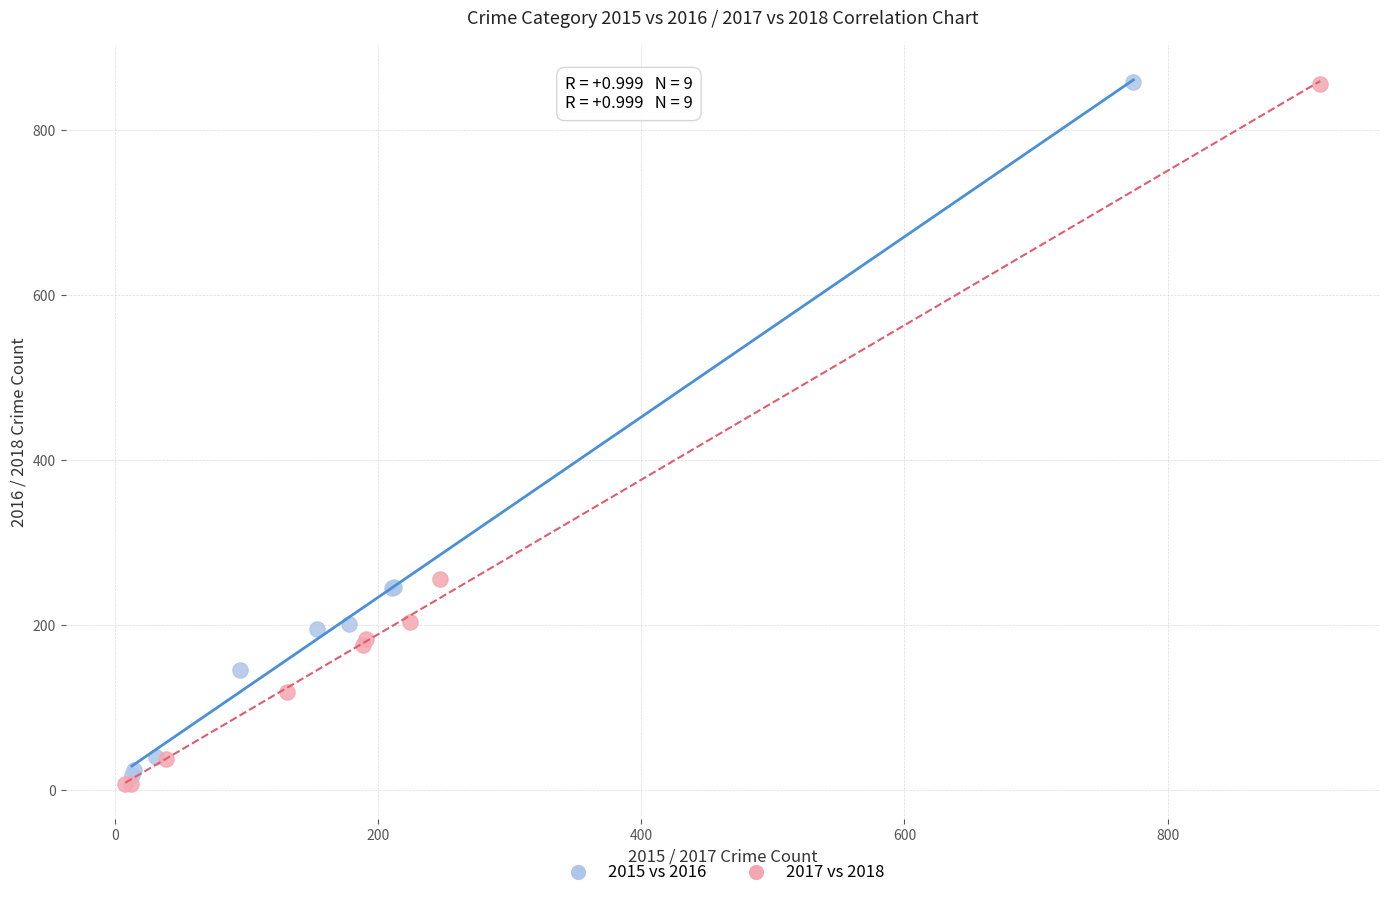

Which series has the widest spread of Y values?

2017 vs 2018